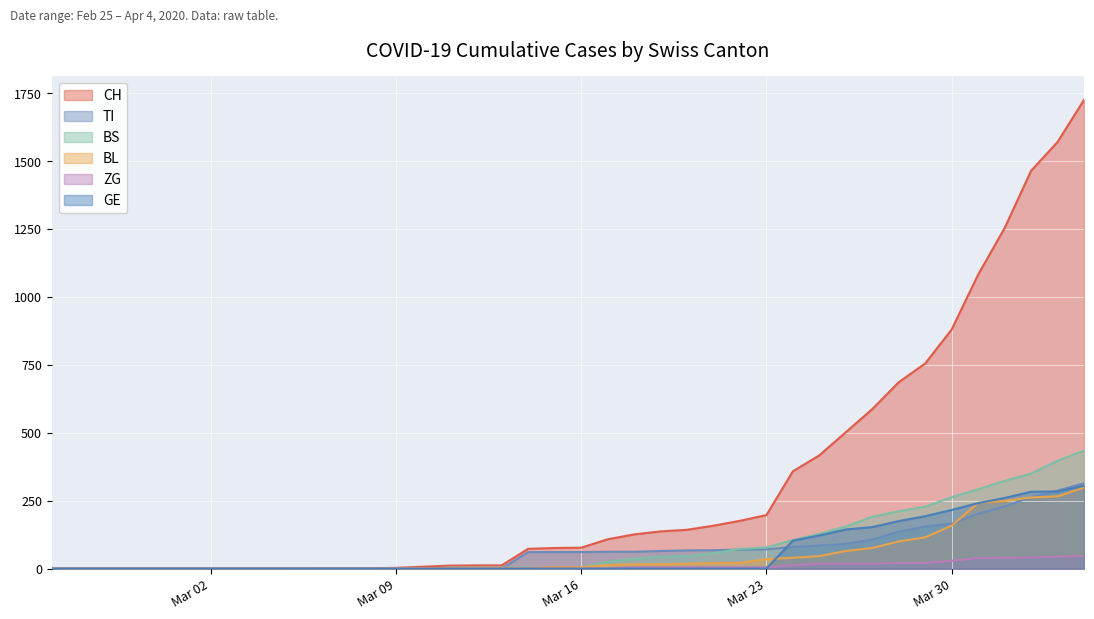

How many lines are shown in the chart?

6